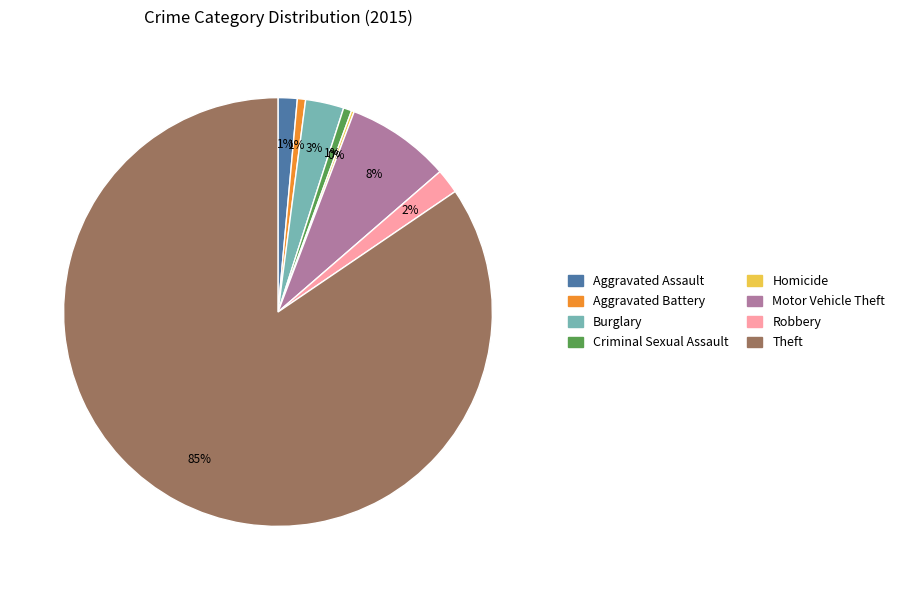

To the nearest percent, what is the average slice percentage?

12%